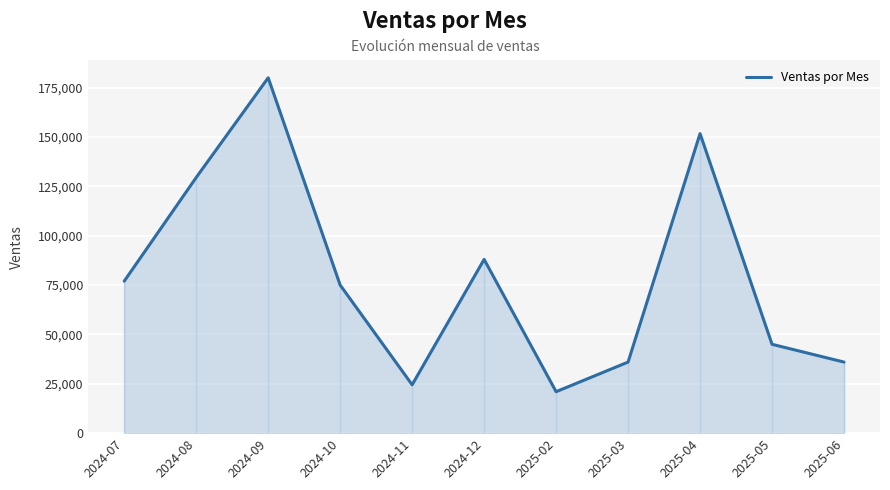

Does the chart display data point markers on the line(s)?

No